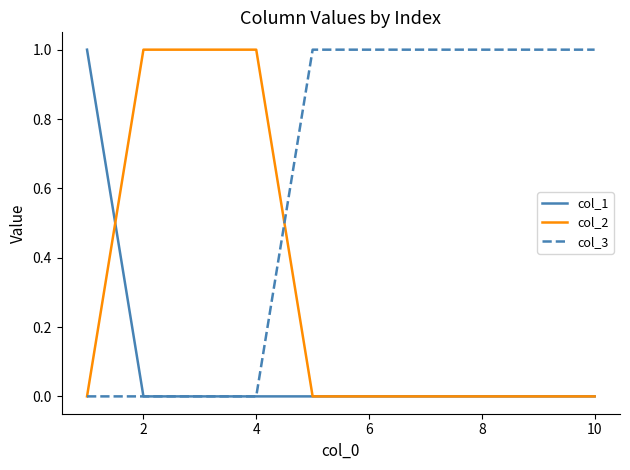

What is the average value of the col_3 series?

1